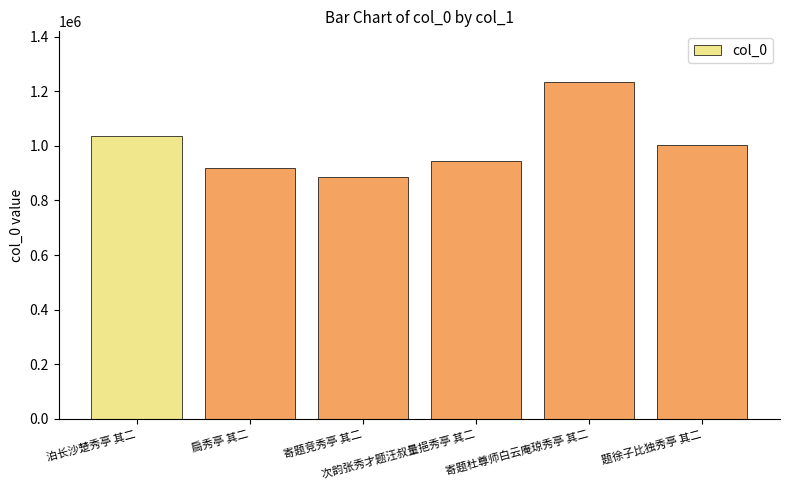

What is the greatest value displayed?

1234222